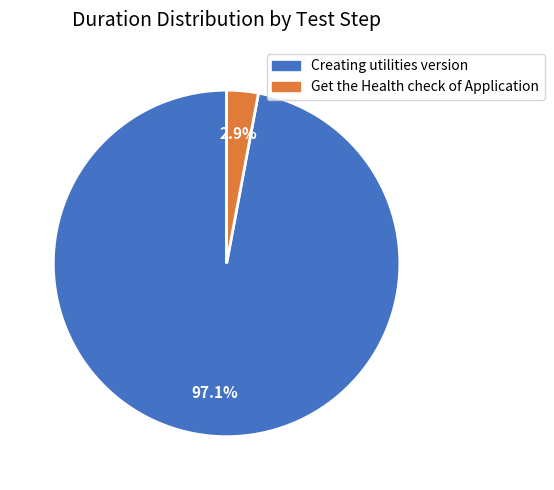

Does Get the Health check of Application account for over 50% of the chart?

No